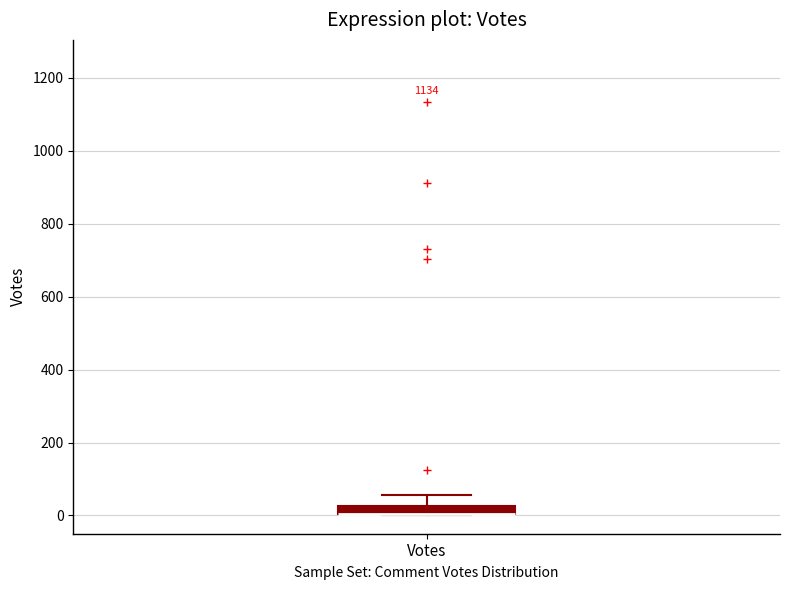

Where is the upper edge of the box for Votes on the y-axis? The values are not printed on the chart, so give them approximately, as read against the axis.

20